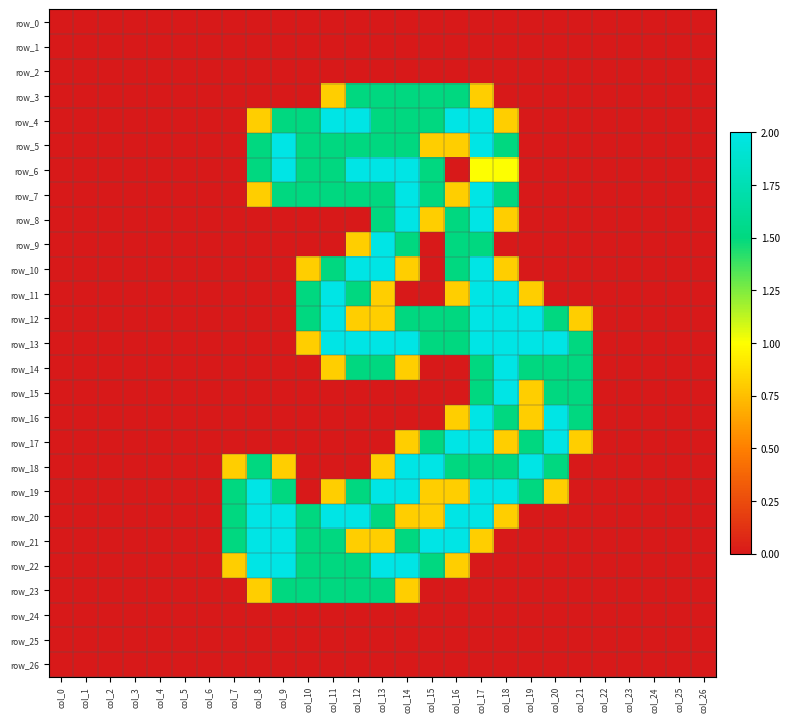

At col_18, list the series in order from smallest to largest.

row_0, row_1, row_2, row_3, row_9, row_21, row_22, row_23, row_24, row_25, row_26, row_4, row_8, row_10, row_17, row_20, row_6, row_5, row_7, row_16, row_18, row_11, row_12, row_13, row_14, row_15, row_19